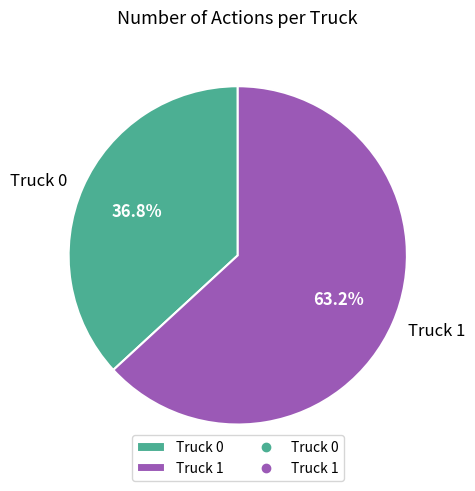

Does Truck 0 account for over 50% of the chart?

No